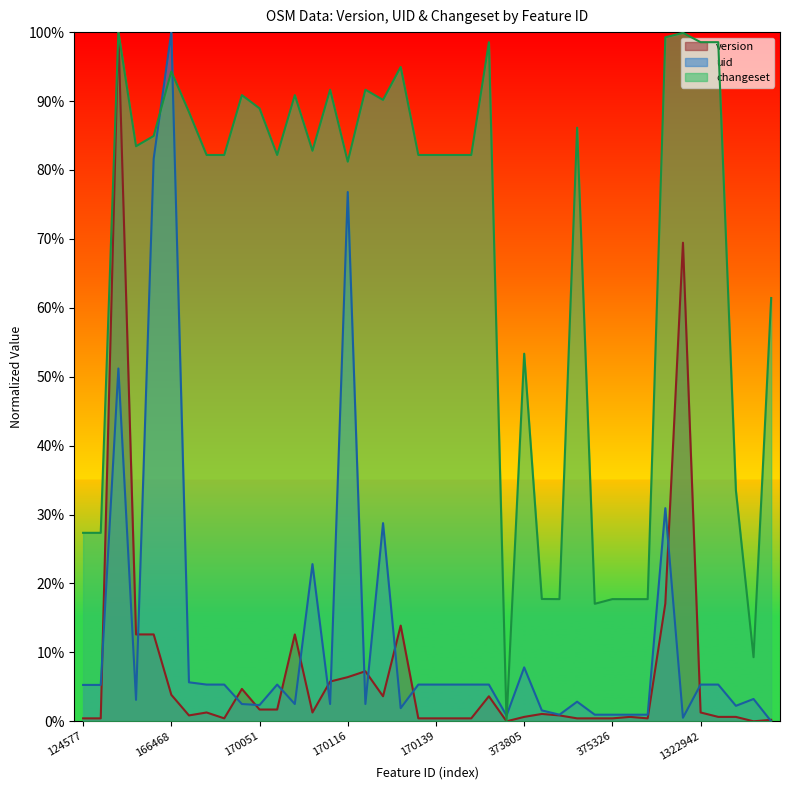

Where do version and uid first cross each other?

124716 and 148838